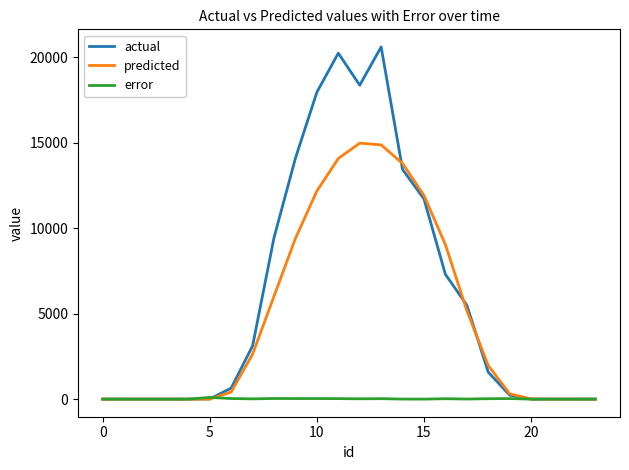

Which series has the largest total across all categories?

actual